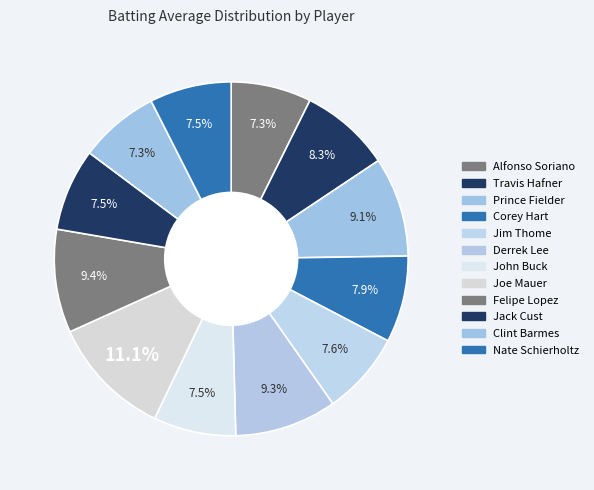

What percentage is the Prince Fielder slice, to the nearest percent?

9%